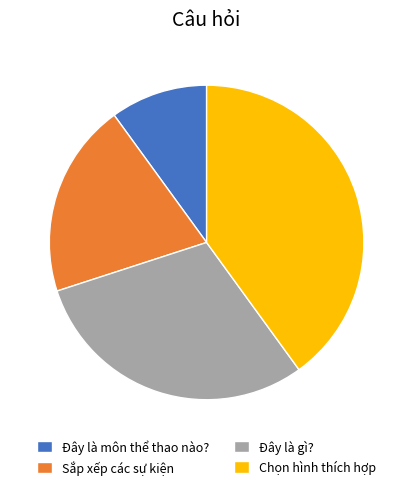

Approximately how many times larger is the value at Chọn hình thích hợp compared to Sắp xếp các sự kiện?

2.0